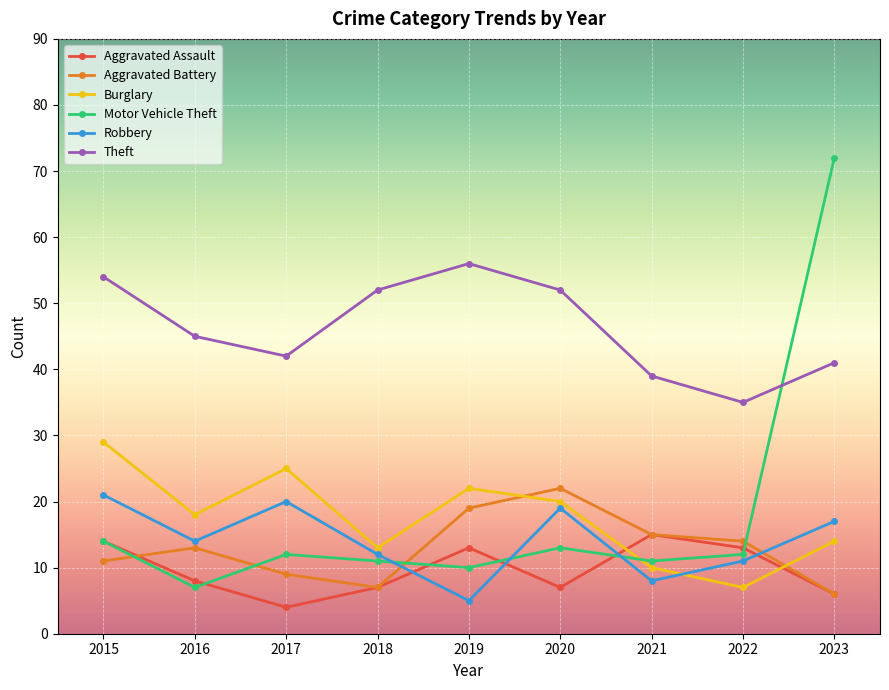

Is it true that Aggravated Assault equals 14 at 2016?

False